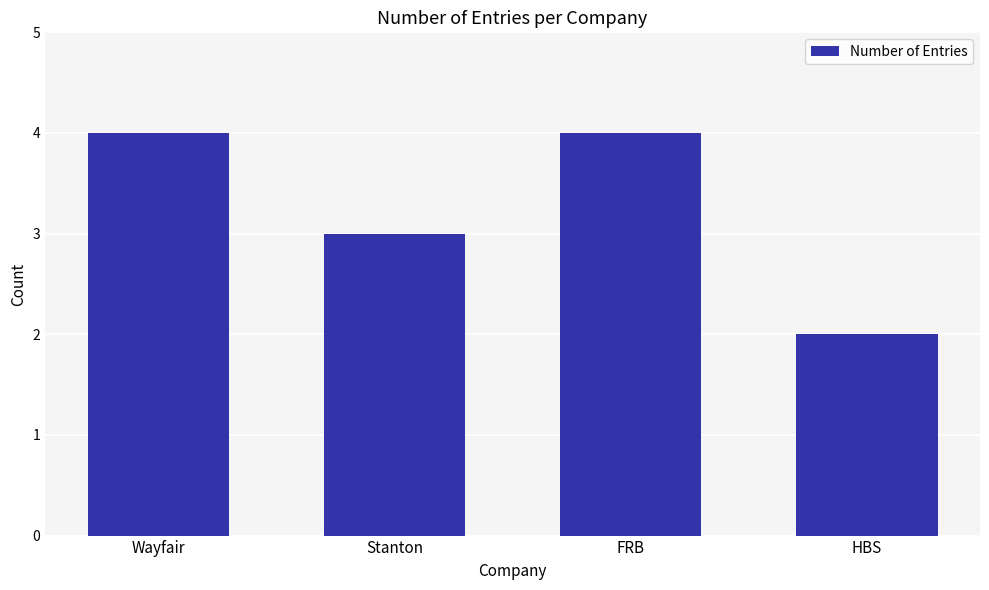

What is the difference between the maximum and minimum values?

2